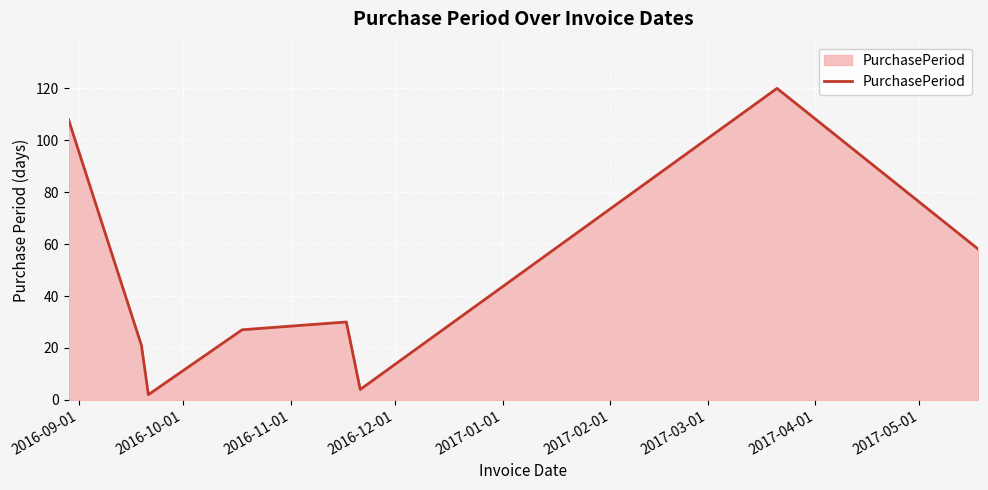

What is the sum of all values?

370